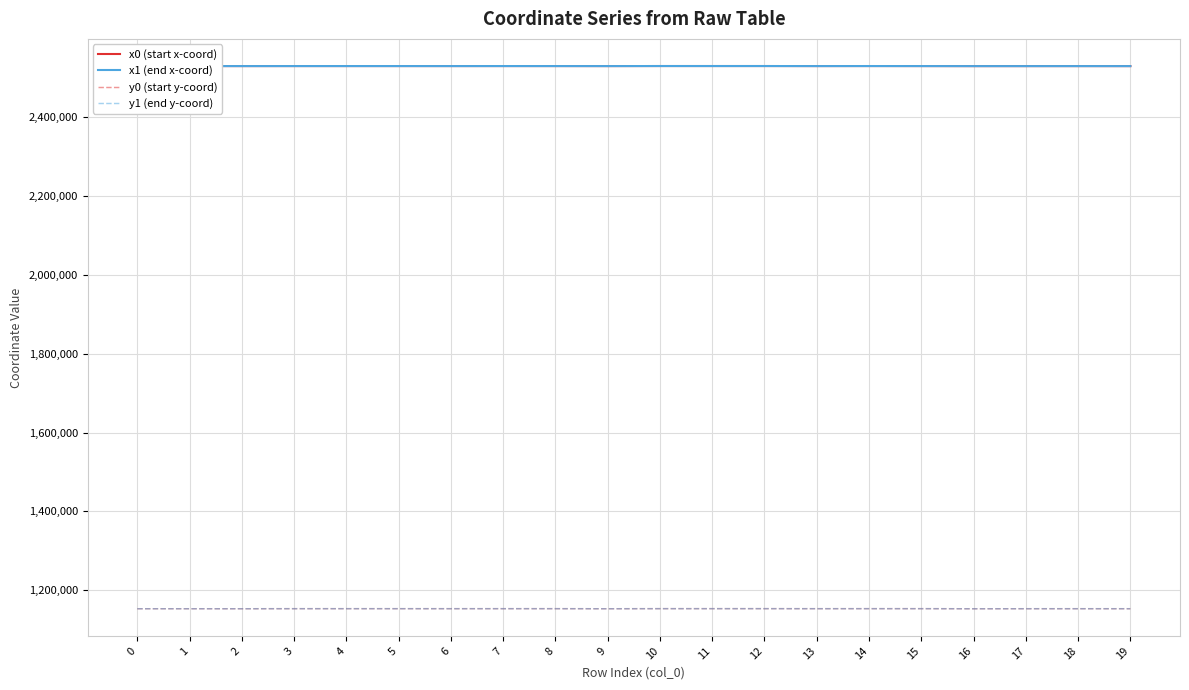

Is it true that x1 (end x-coord) equals 3804336.8 at 18?

False